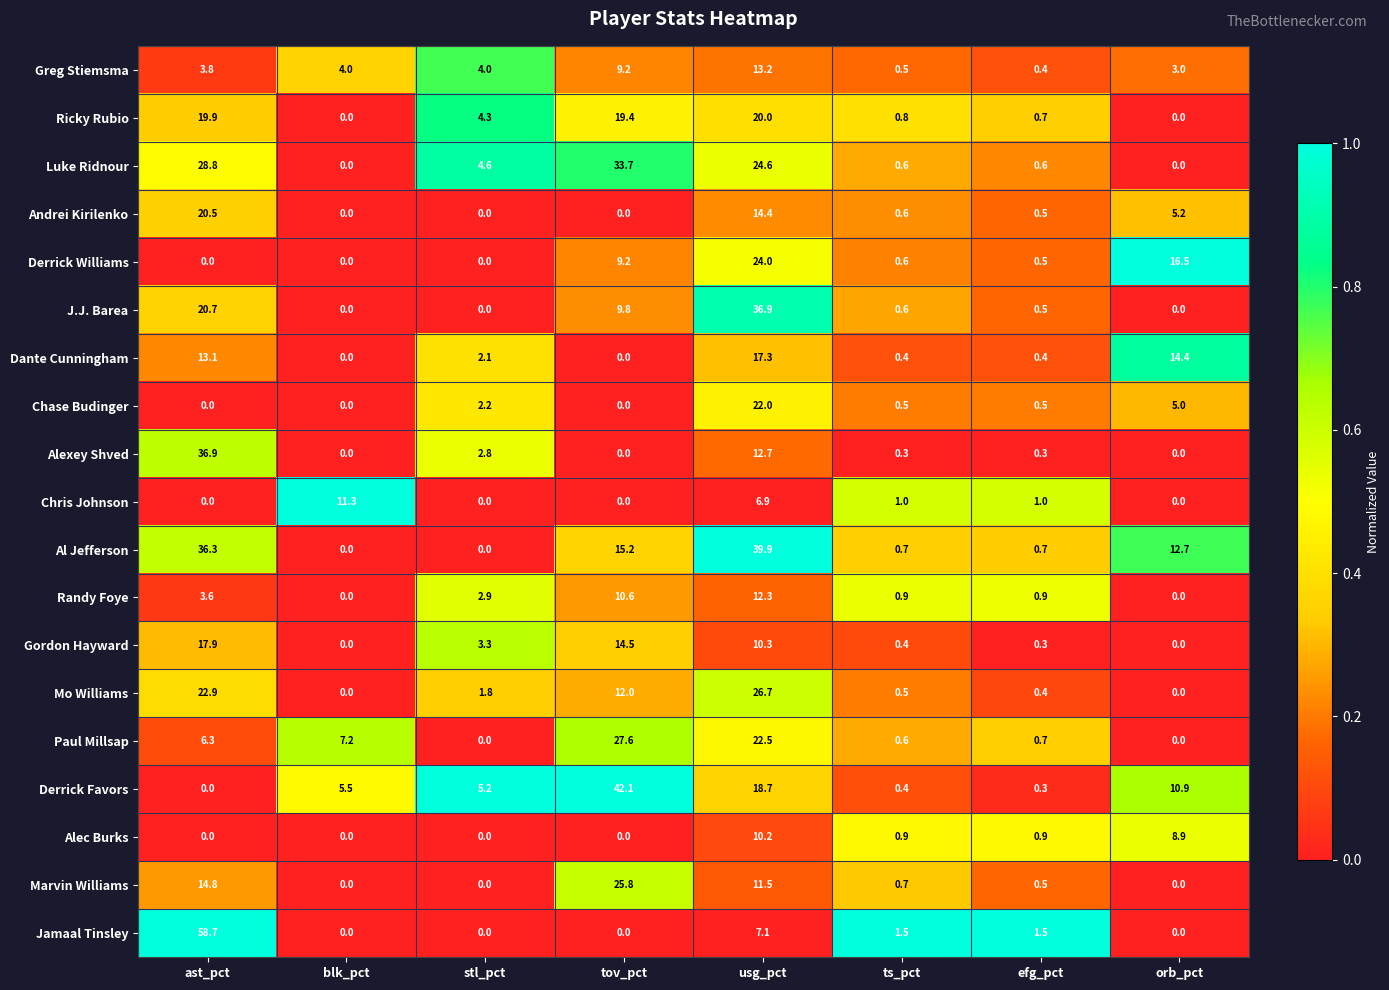

What is the highest value of the Gordon Hayward series?

17.9